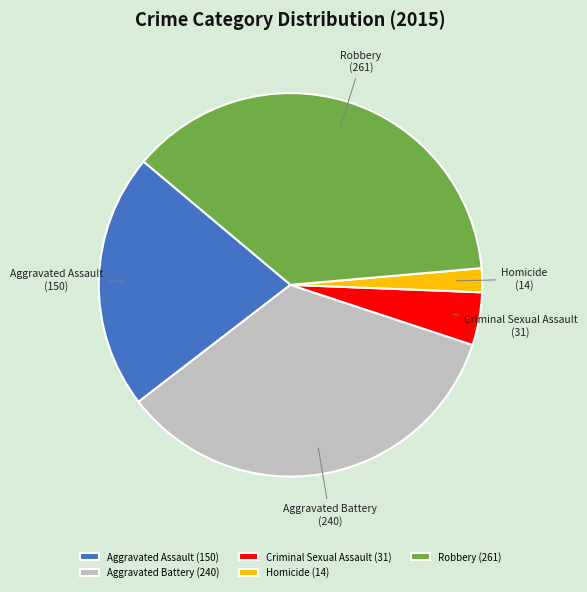

Between Aggravated Battery and Homicide, which is larger?

Aggravated Battery